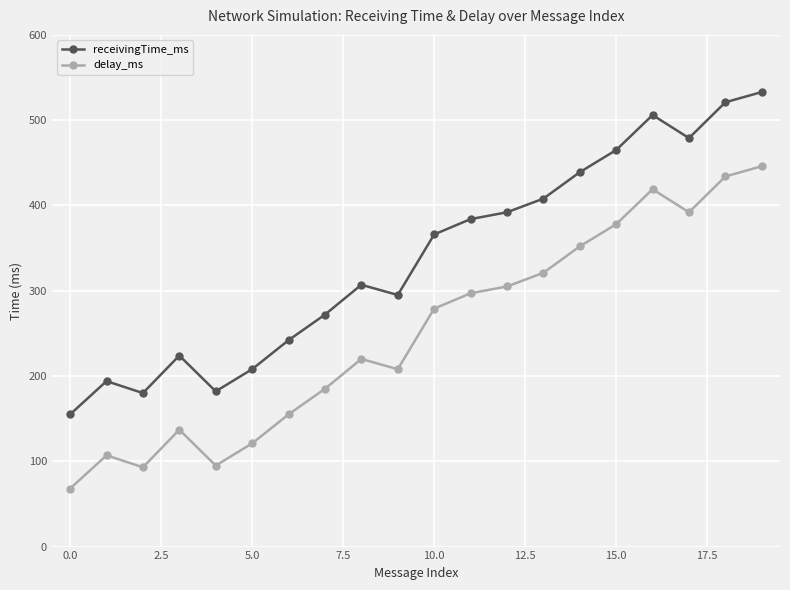

What is the value of the delay_ms point at the 19th from the left?

434